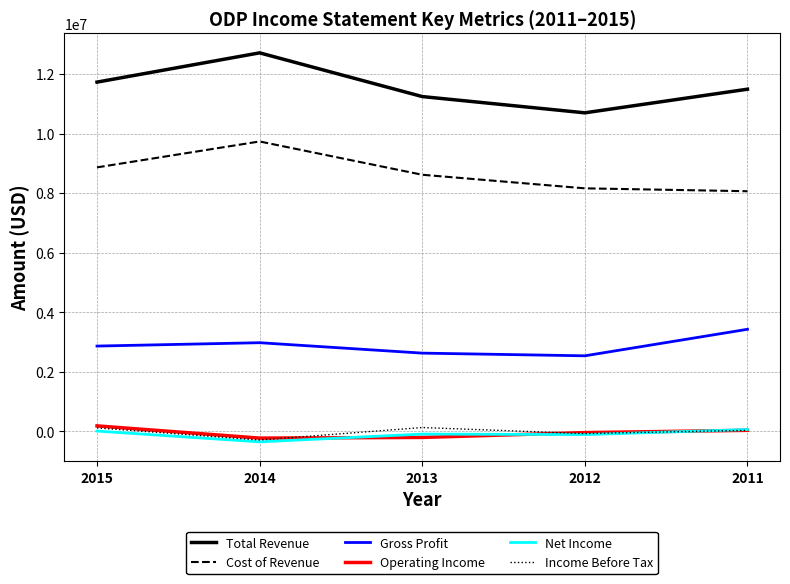

What is the total value across all series at 2013?

22313000